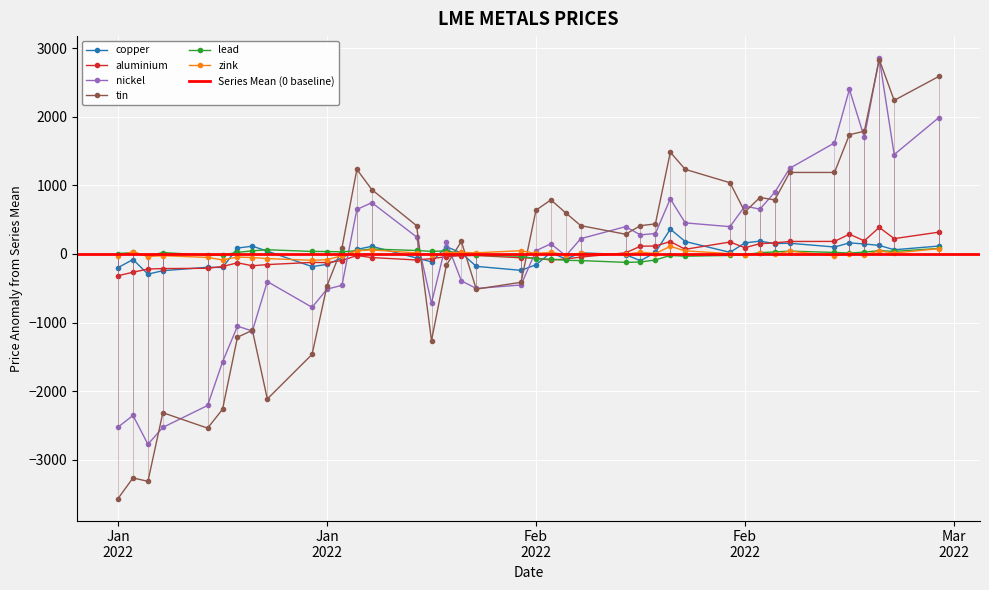

How many values in the aluminium series exceed -38?

19